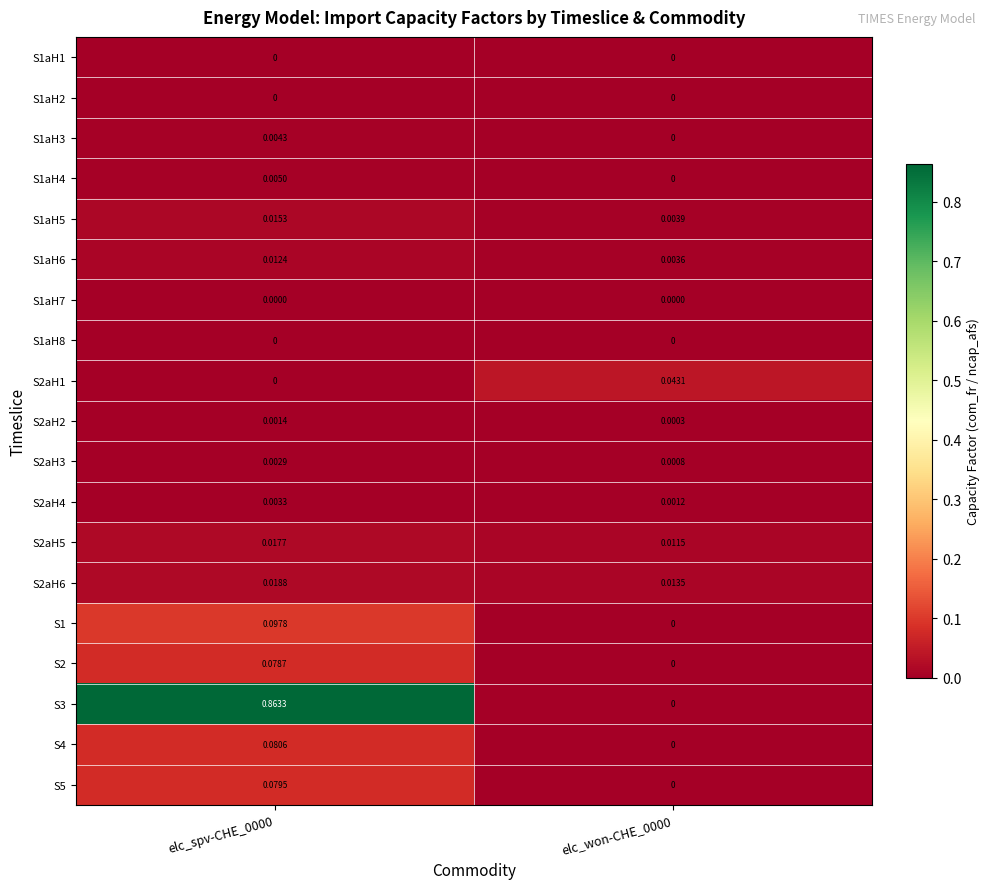

Is the value of S2aH2 at elc_spv-CHE_0000 greater than the value of S1aH6 at elc_spv-CHE_0000?

No